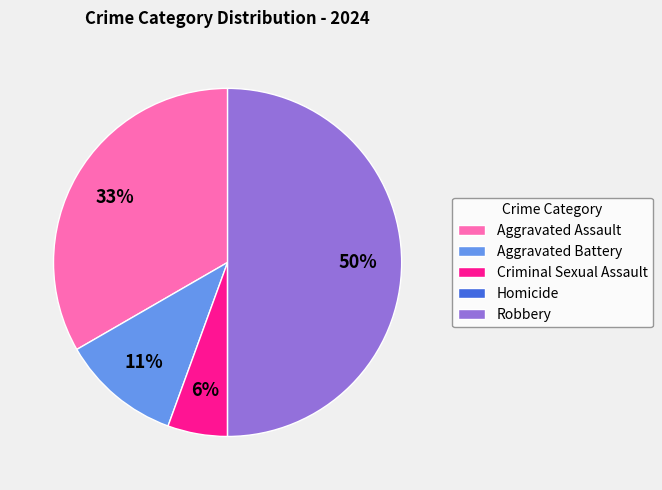

Is it true that Robbery is 38% of the pie?

False